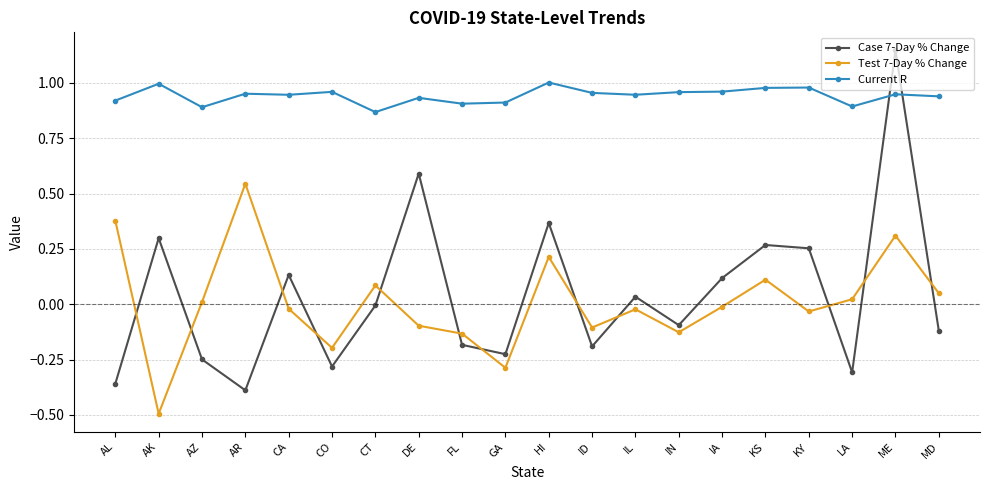

True or false: Test 7-Day % Change has a value of -0.5 at AK.

True